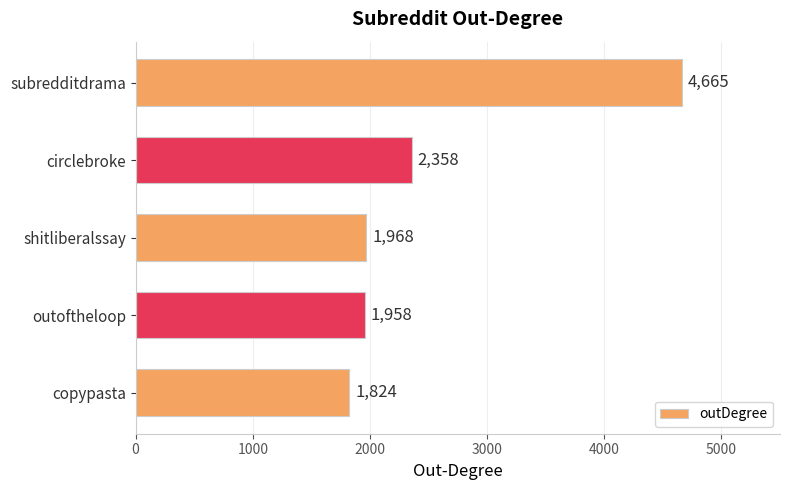

Is it true that the value at subredditdrama is 4665?

True